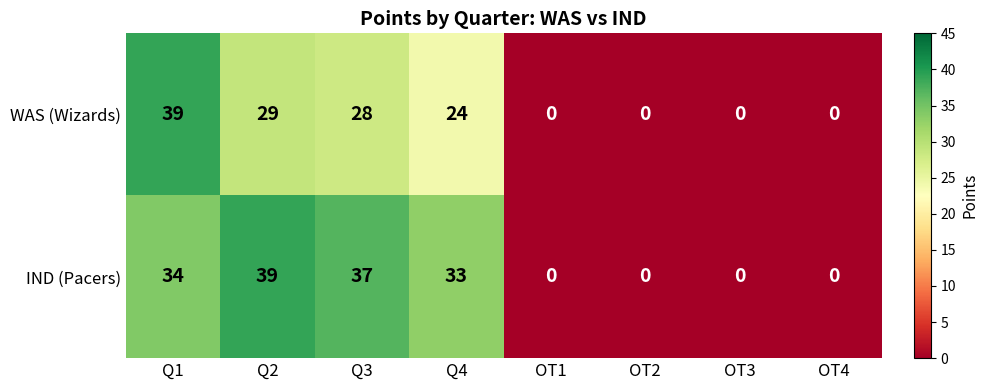

What is the maximum value shown in the chart?

39